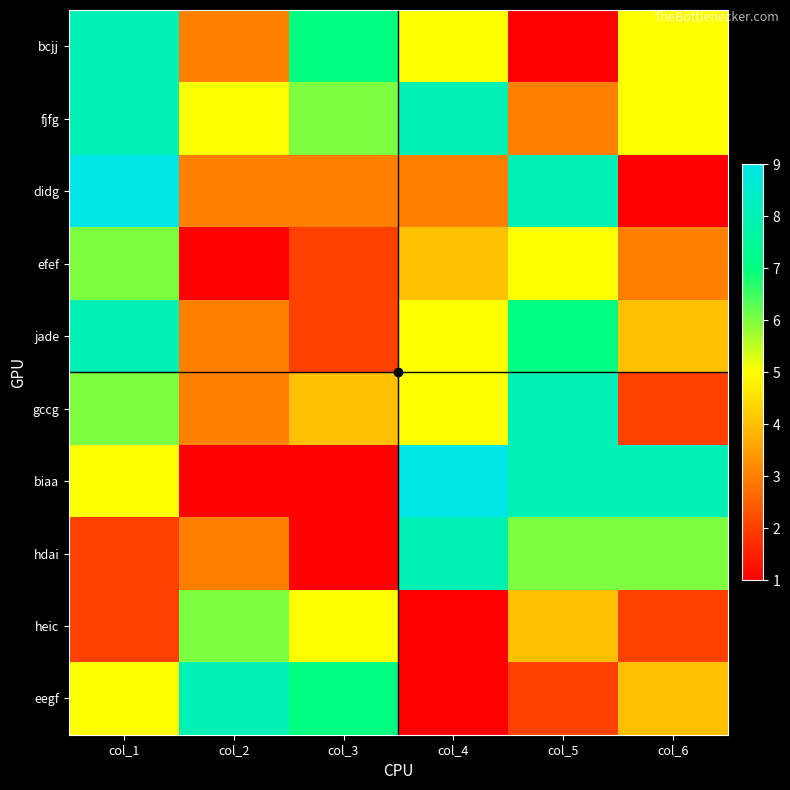

Reading right to left, list all the values displayed in this chart.

bcjj: col_6=5	col_5=1	col_4=5	col_3=7	col_2=3	col_1=8
fjfg: col_6=5	col_5=3	col_4=8	col_3=6	col_2=5	col_1=8
didg: col_6=1	col_5=8	col_4=3	col_3=3	col_2=3	col_1=9
efef: col_6=3	col_5=5	col_4=4	col_3=2	col_2=1	col_1=6
jade: col_6=4	col_5=7	col_4=5	col_3=2	col_2=3	col_1=8
gccg: col_6=2	col_5=8	col_4=5	col_3=4	col_2=3	col_1=6
biaa: col_6=8	col_5=8	col_4=9	col_3=1	col_2=1	col_1=5
hdai: col_6=6	col_5=6	col_4=8	col_3=1	col_2=3	col_1=2
heic: col_6=2	col_5=4	col_4=1	col_3=5	col_2=6	col_1=2
eegf: col_6=4	col_5=2	col_4=1	col_3=7	col_2=8	col_1=5